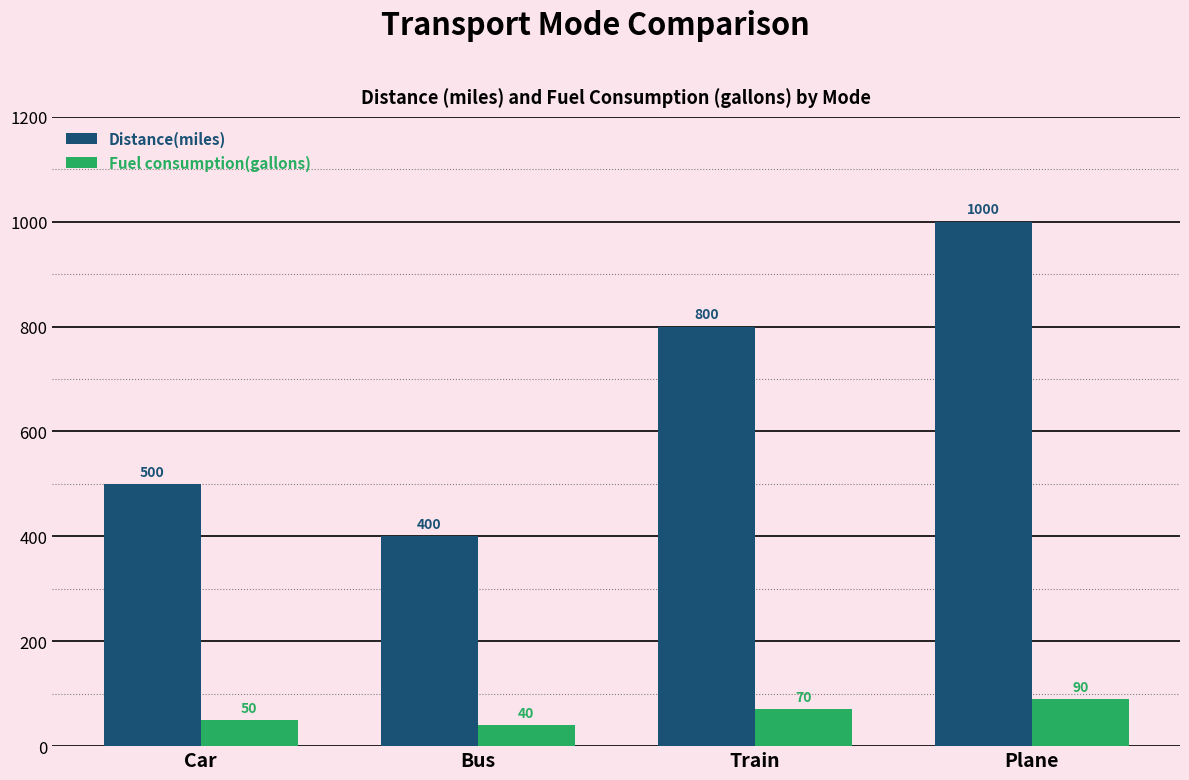

At which category is the sum across all series the highest?

Plane